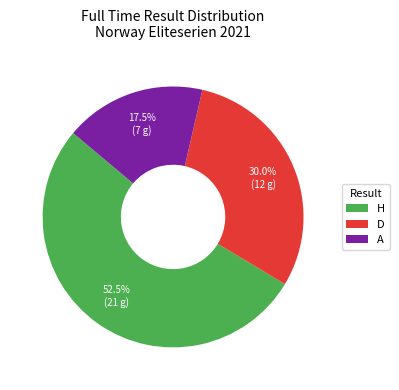

Between A and H, which is larger?

H